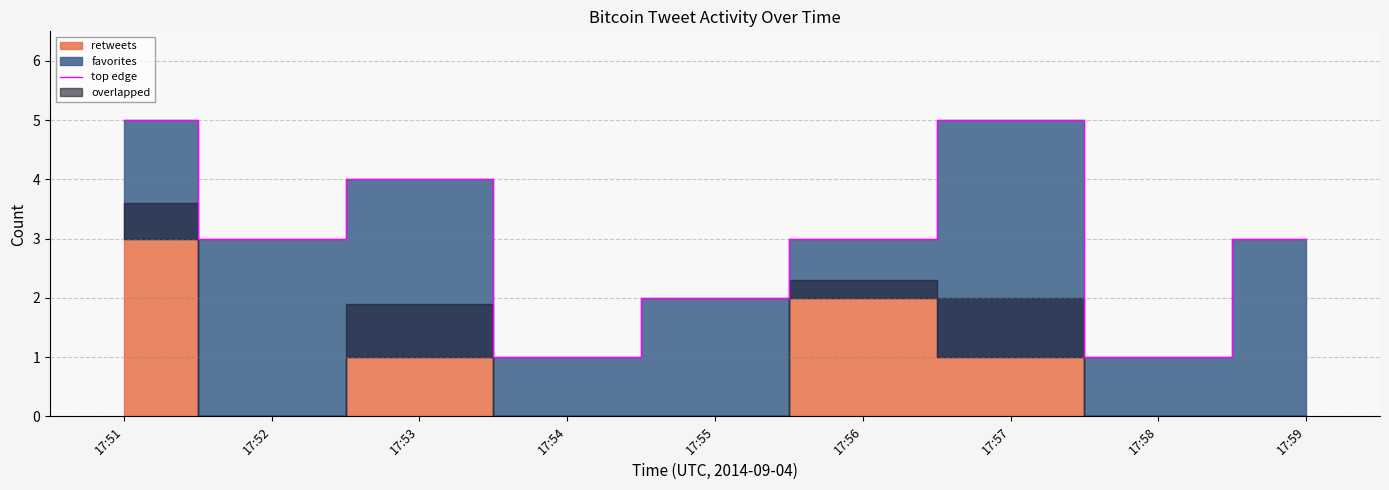

List the labels in order of value, largest first.

17:51, 17:57, 17:53, 17:52, 17:56, 17:59, 17:55, 17:54, 17:58